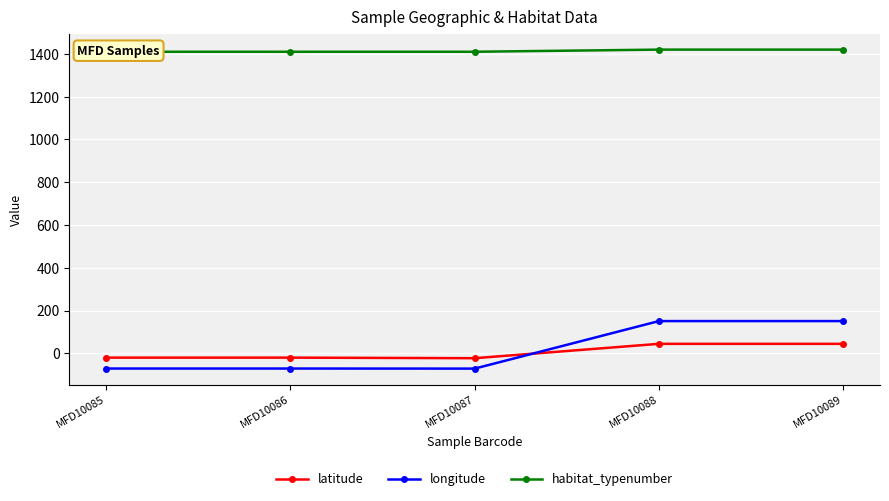

True or false: habitat_typenumber has more than 2 interior local peaks.

False